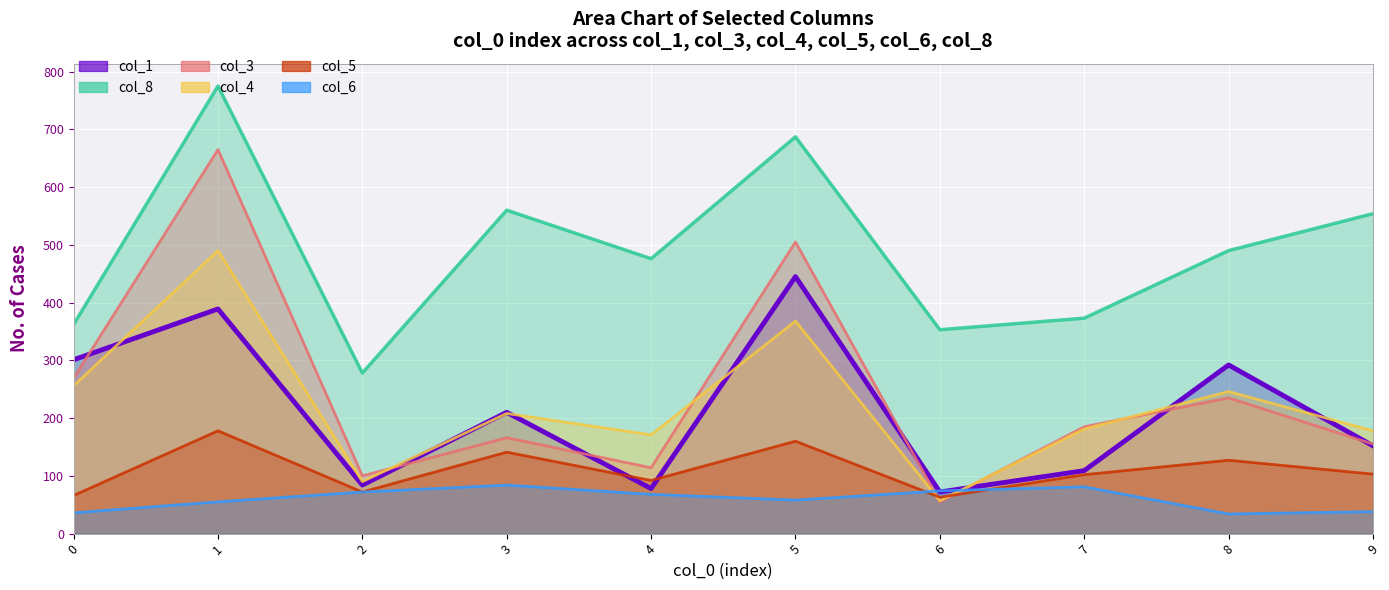

What is the difference between the second highest and minimum values in the col_3 series?

450